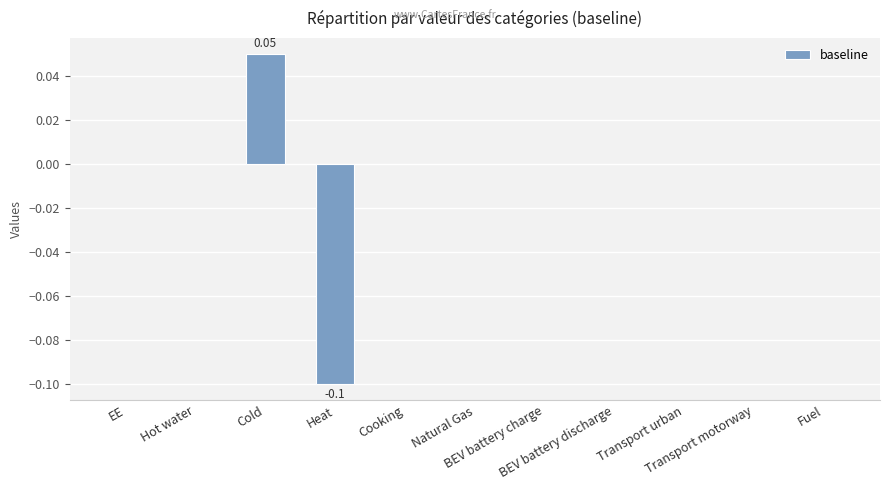

What is the smallest value displayed?

-0.1